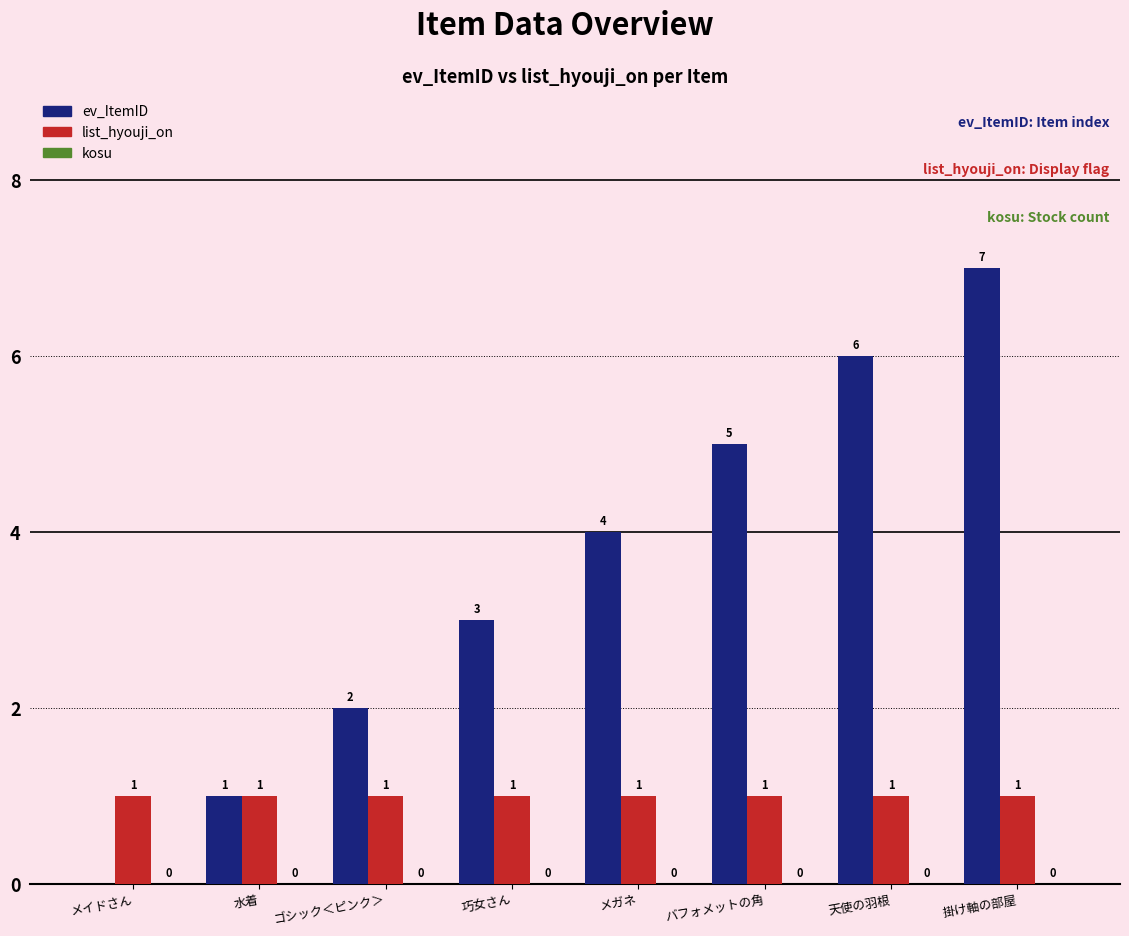

Is the value of ev_ItemID at バフォメットの角 greater than the value of list_hyouji_on at 掛け軸の部屋?

Yes